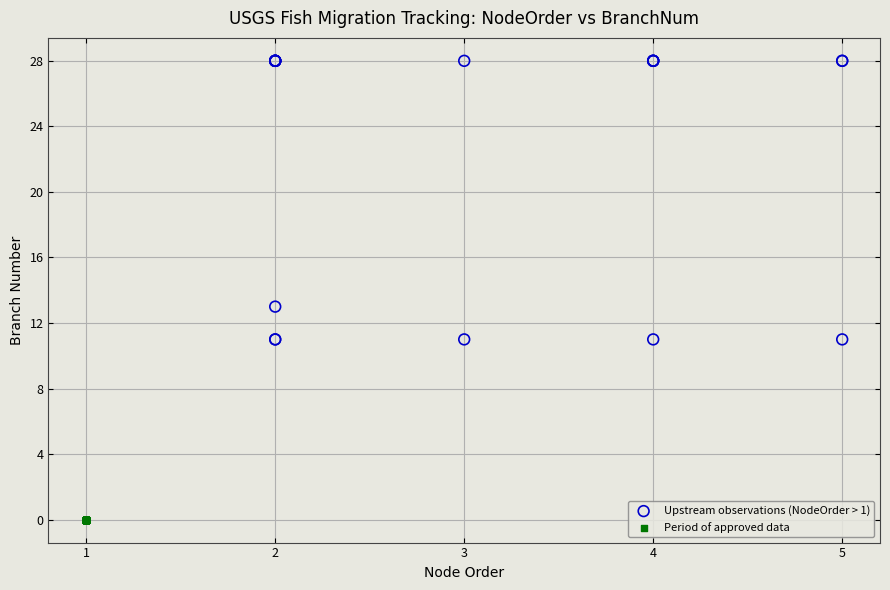

Which series contains the lowest Y value?

Period of approved data